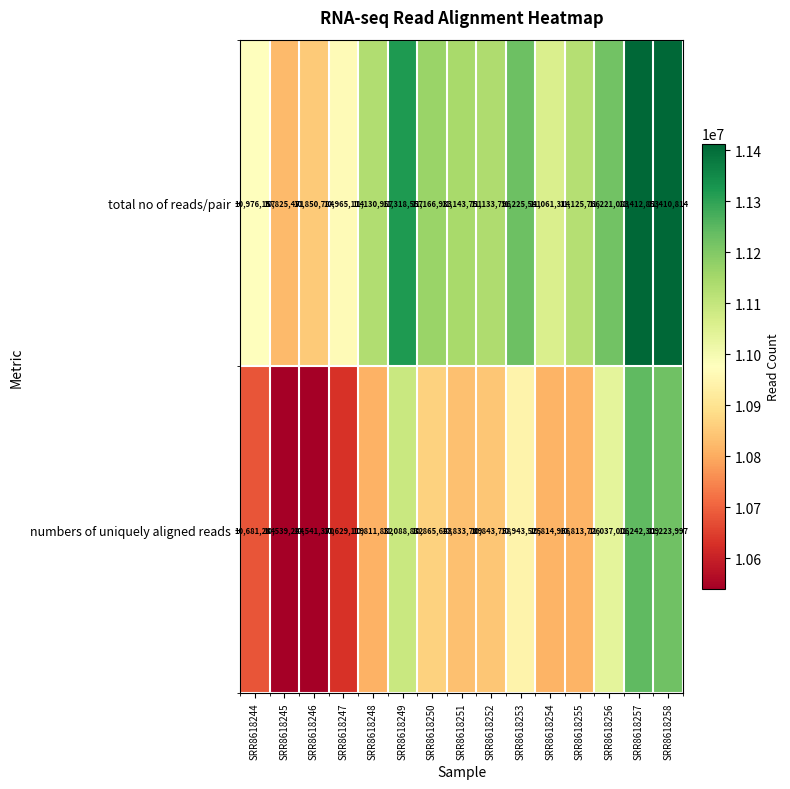

The total no of reads/pair series shows 10965114 at SRR8618247. True or false?

True